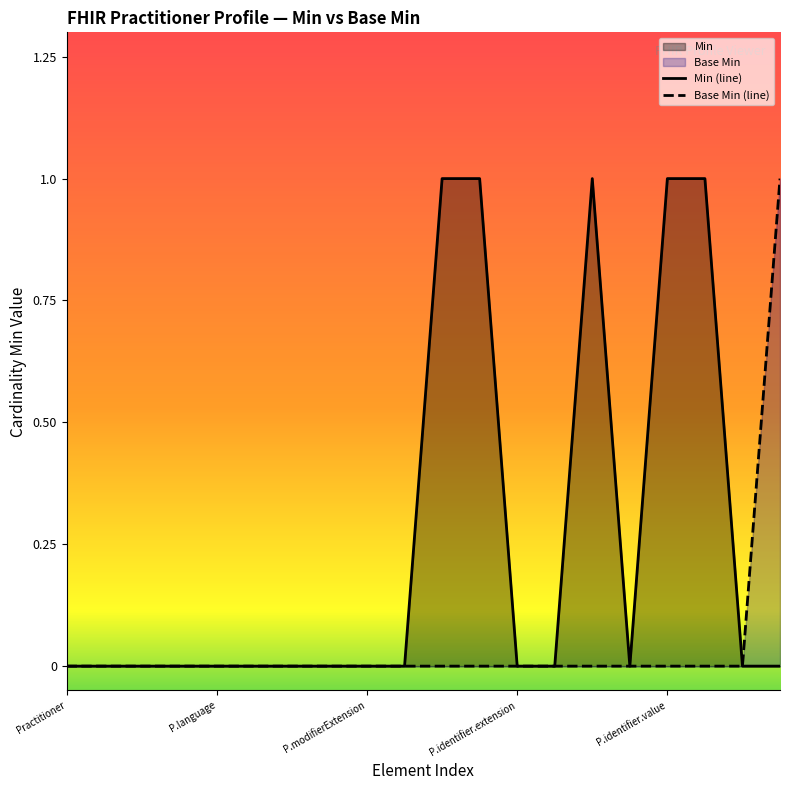

What is the difference between the maximum and minimum values in the Base Min series?

1